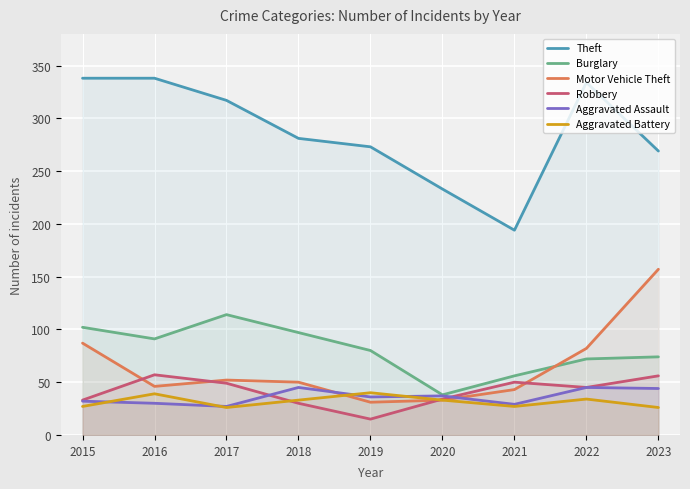

True or false: Robbery and Theft cross at least once.

False